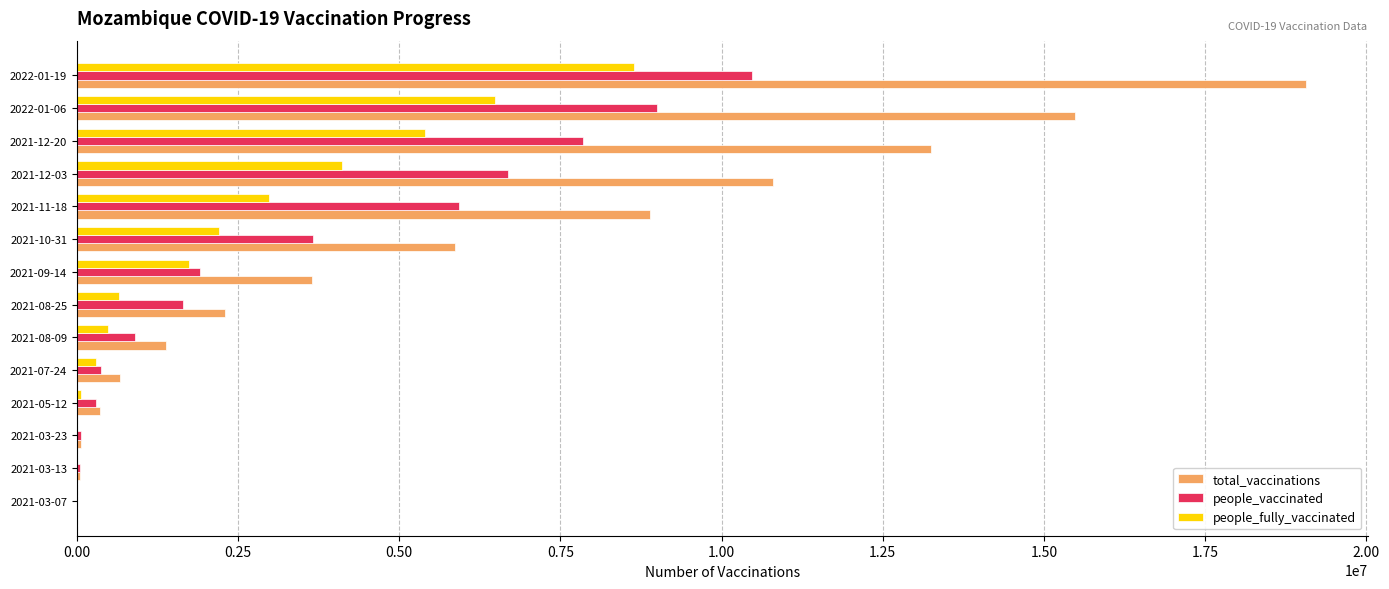

Where is people_fully_vaccinated nearest to the value 4324282?

2021-12-03